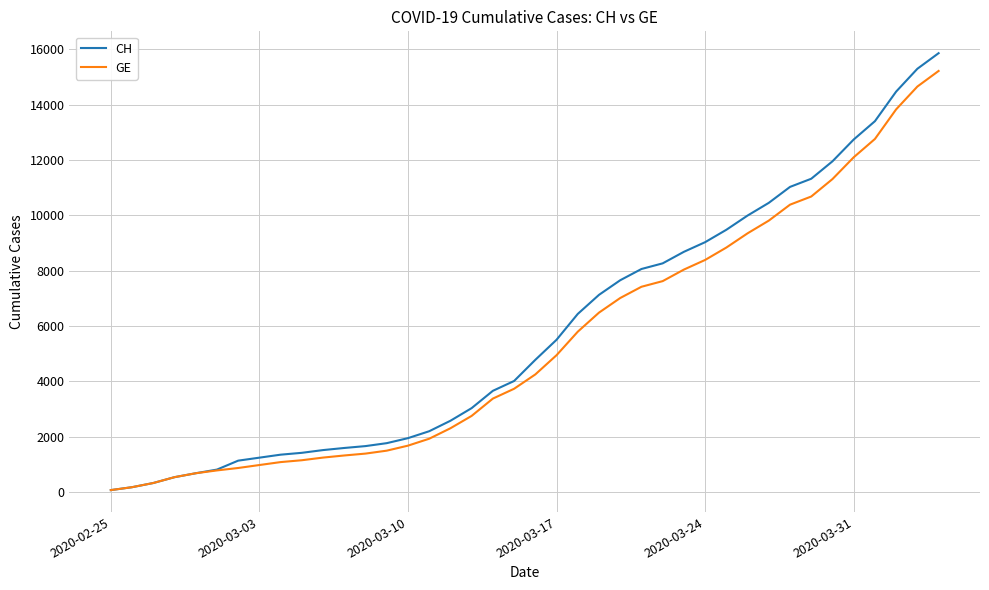

Which series has the largest range (max minus min)?

CH